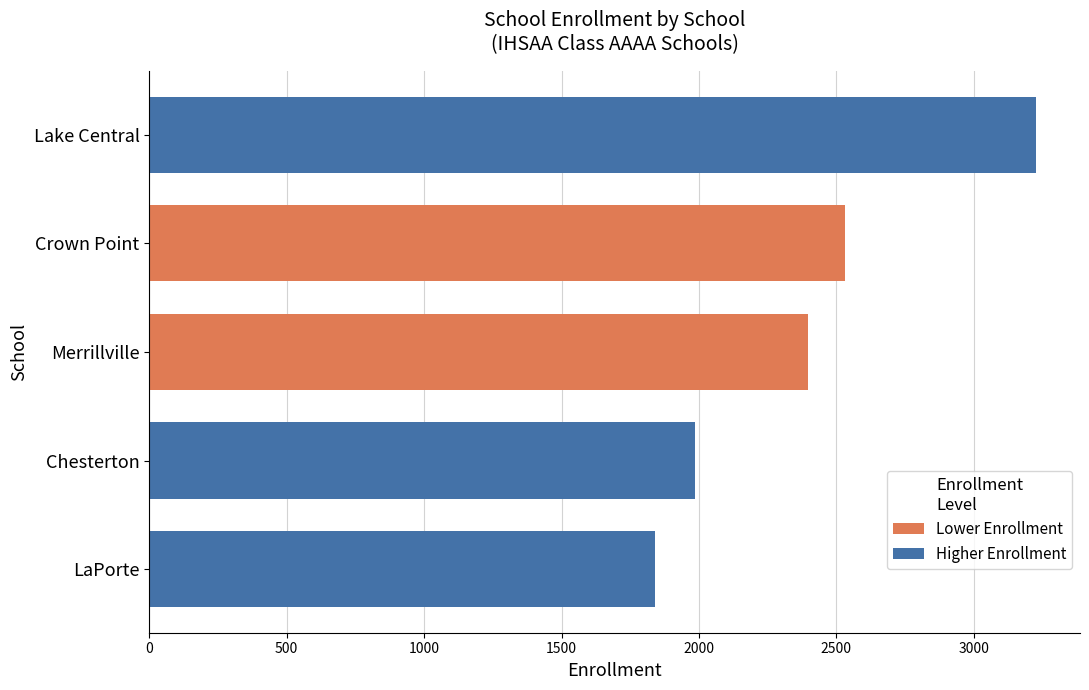

Read the value at LaPorte, to the nearest 100.

1800